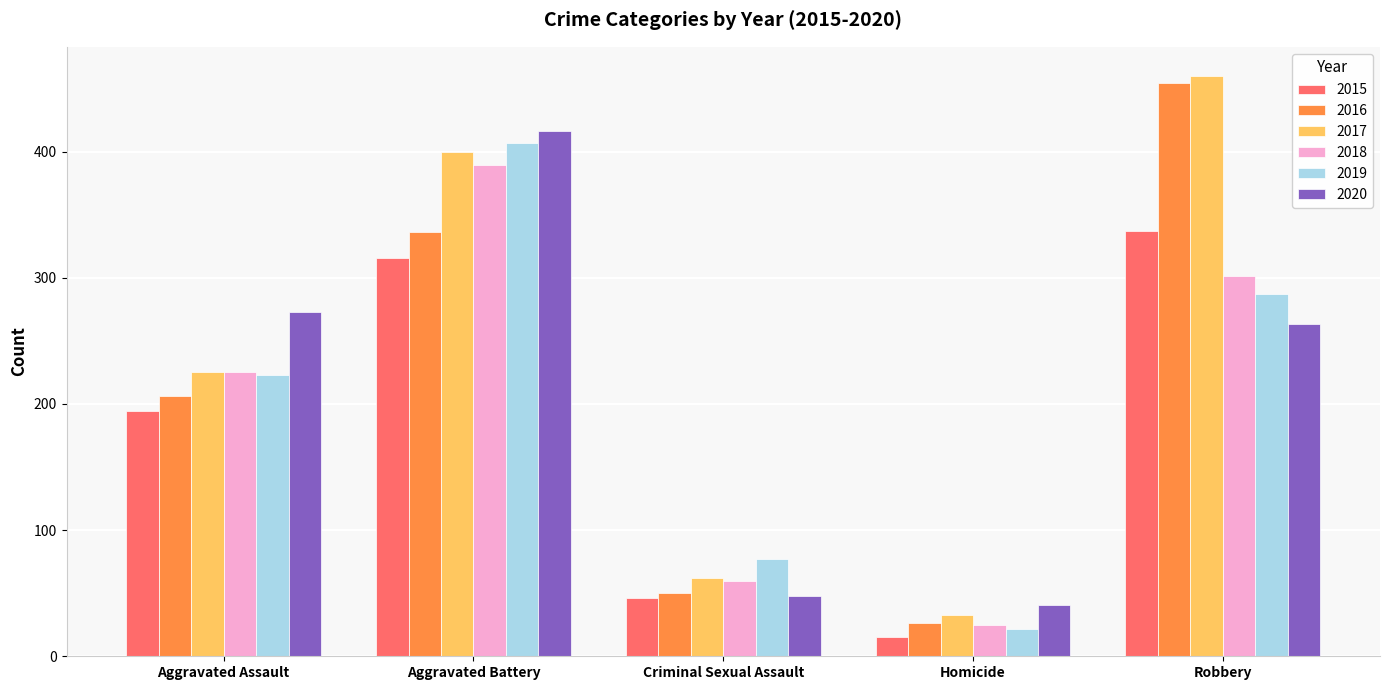

List the series in order of their peak value, highest first.

2017, 2016, 2020, 2019, 2018, 2015